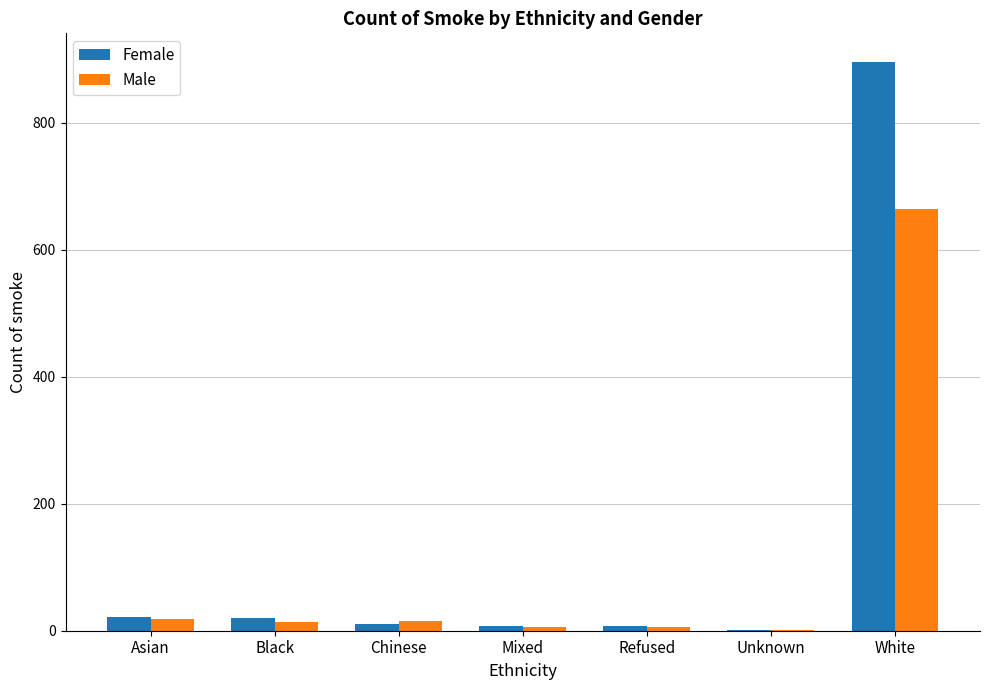

What is the approximate value of Female at Asian?

22